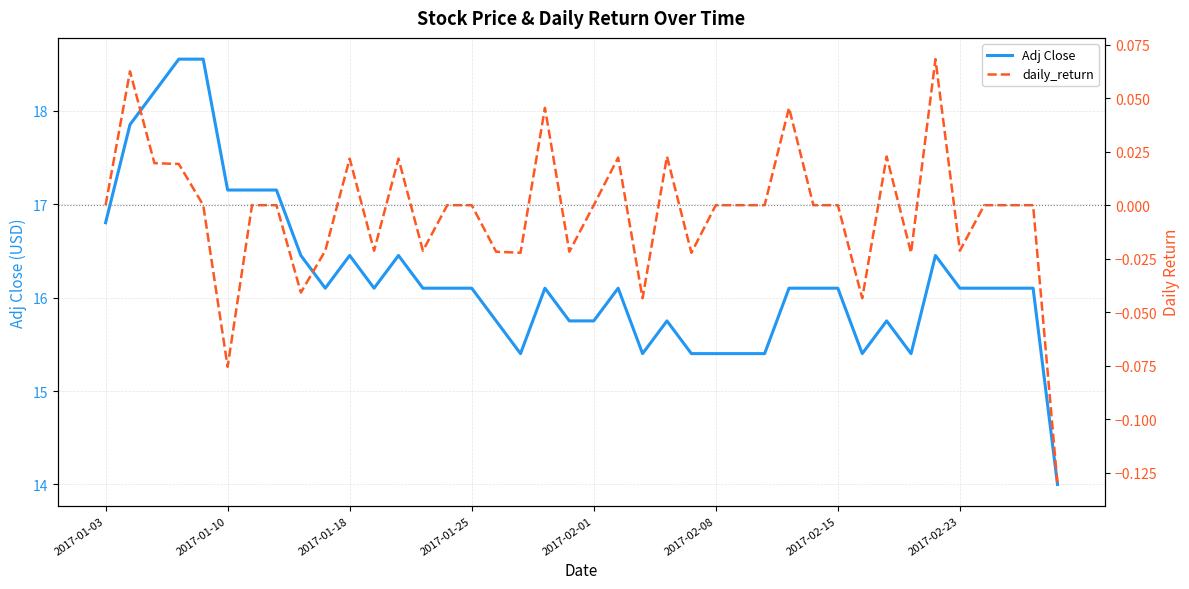

How many lines are shown in the chart?

2